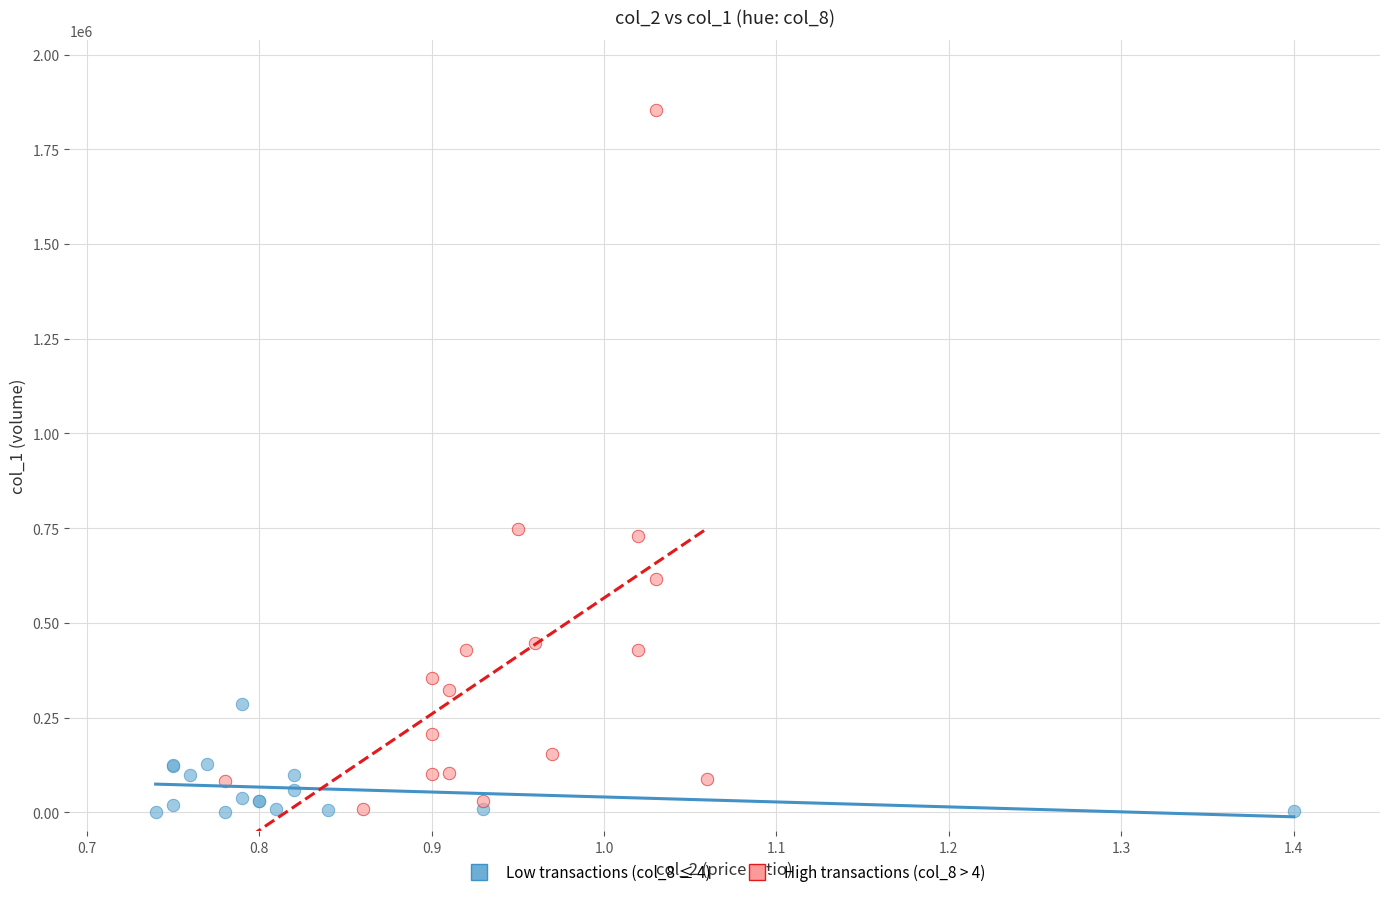

Which series contains the highest Y value?

High transactions (col_8 > 4)